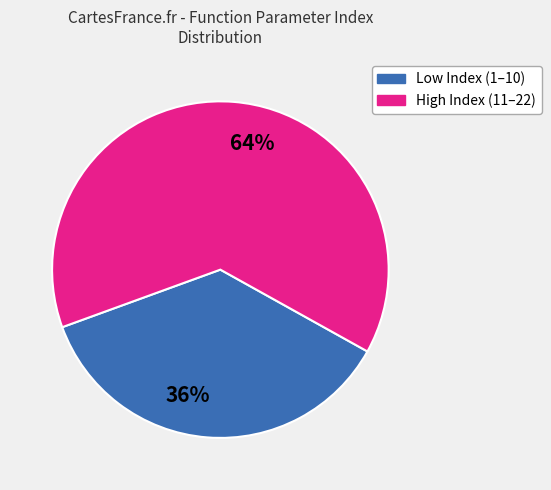

Is the sum of 64% and 36% greater than half?

Yes